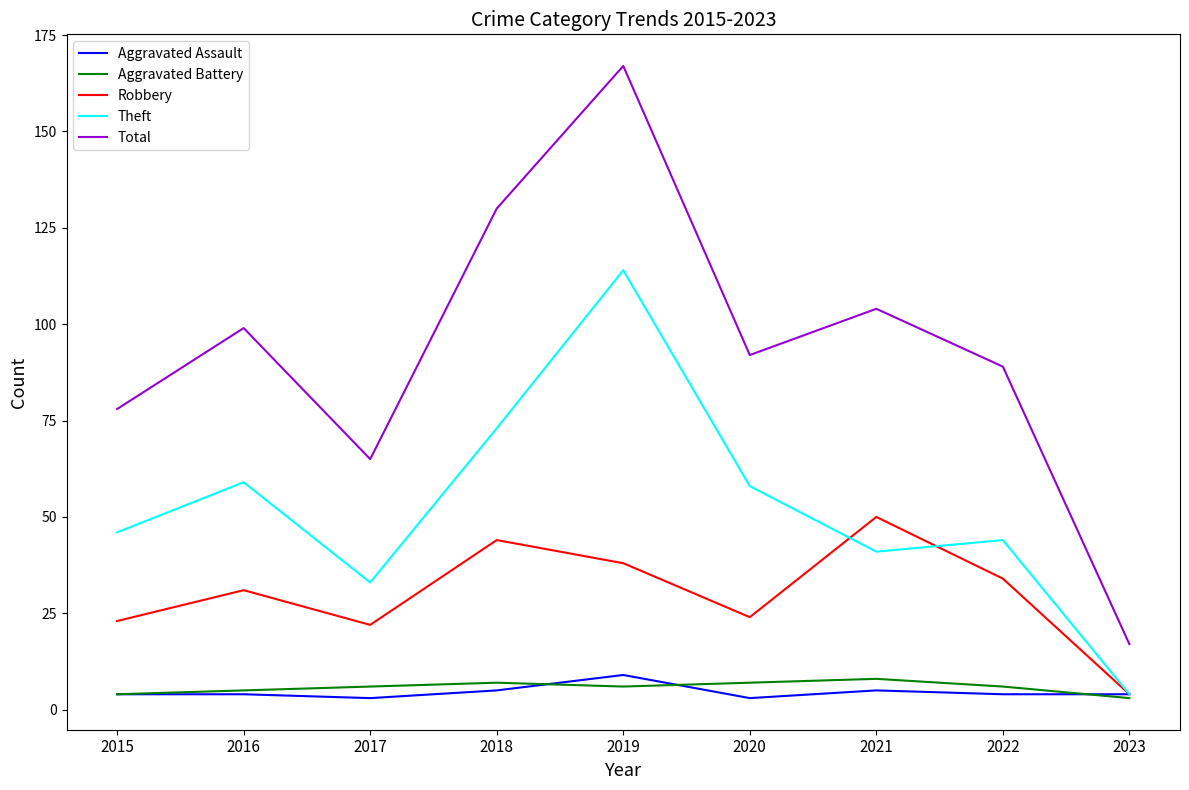

Read the Total value at 2016.

99